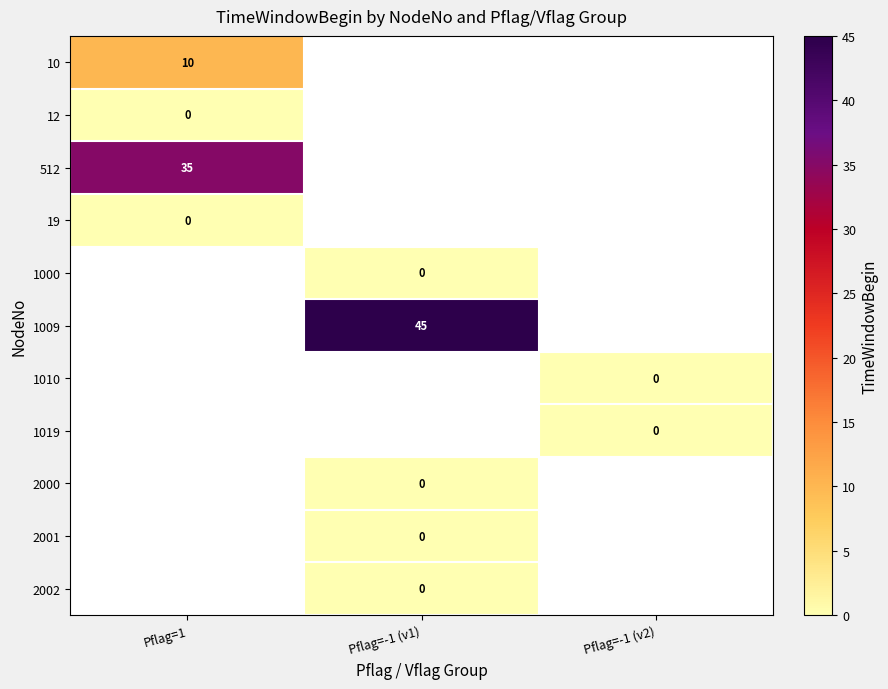

True or false: 512 has a value of 9 at Pflag=1.

False